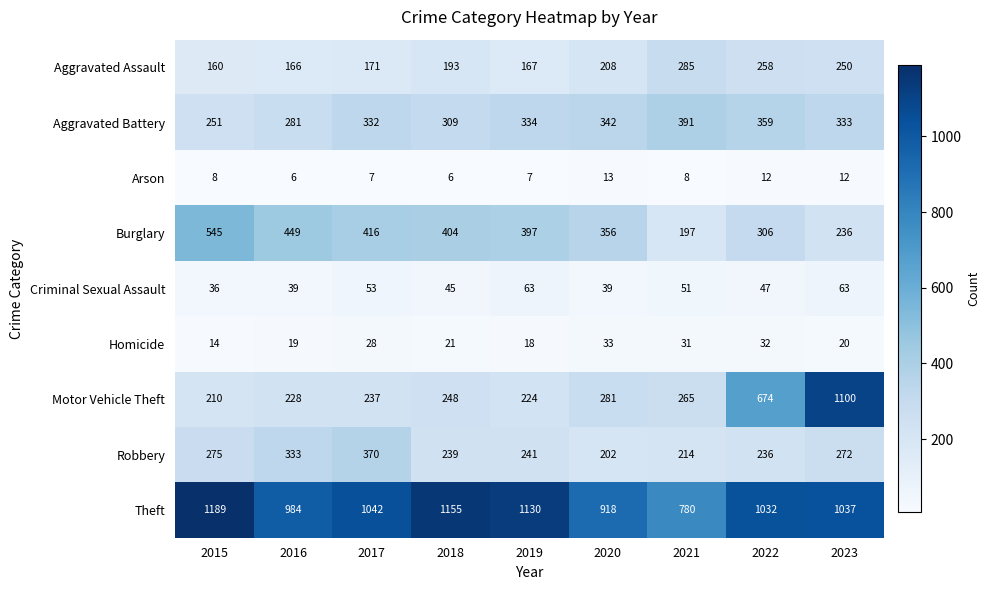

At how many categories does at least one series exceed 1140?

2